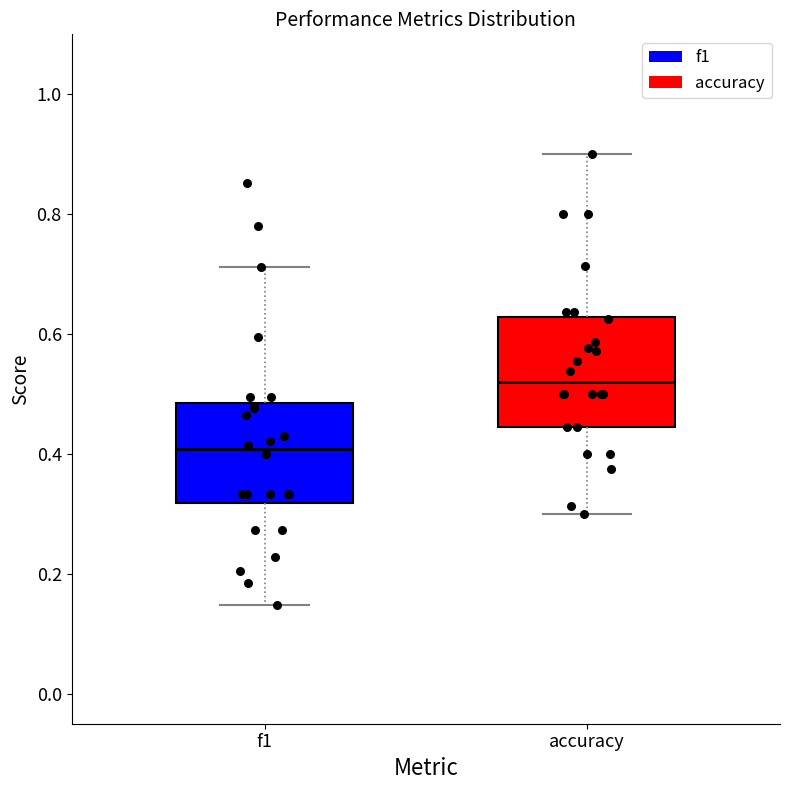

Which box's median line is the highest?

accuracy